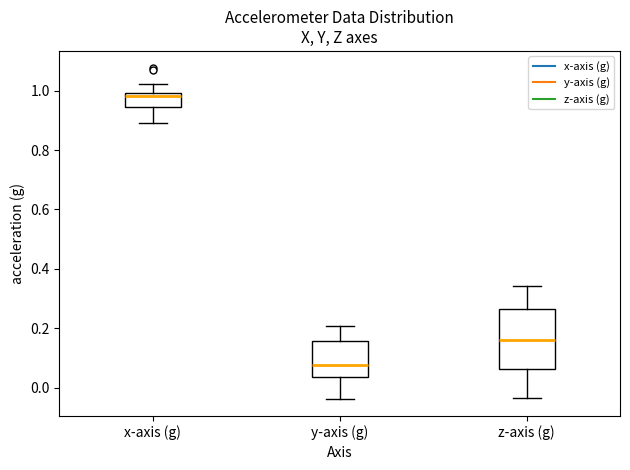

Where does the lower whisker of the box for x-axis (g) end on the y-axis? The values are not printed on the chart, so give them approximately, as read against the axis.

0.90